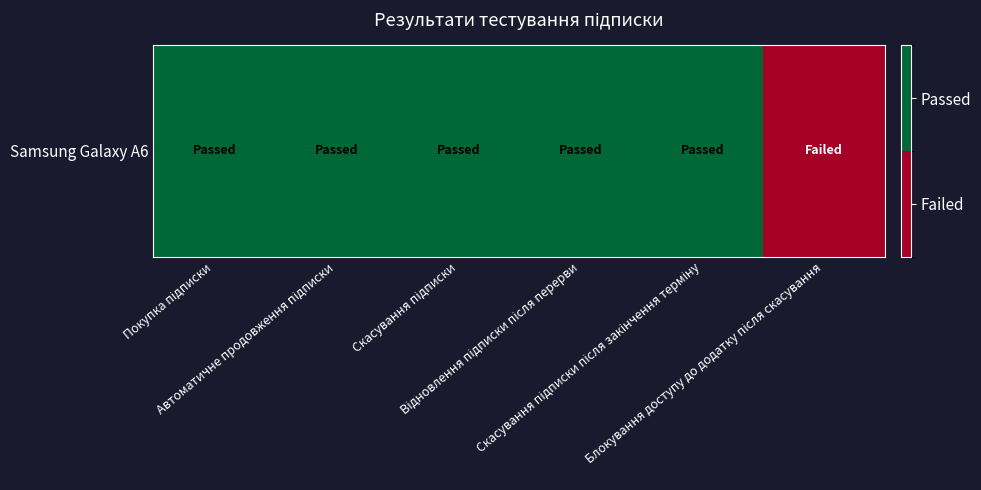

List the labels in order of value, largest first.

Покупка підписки, Автоматичне продовження підписки, Скасування підписки, Відновлення підписки після перерви, Скасування підписки після закінчення терміну, Блокування доступу до додатку після скасування